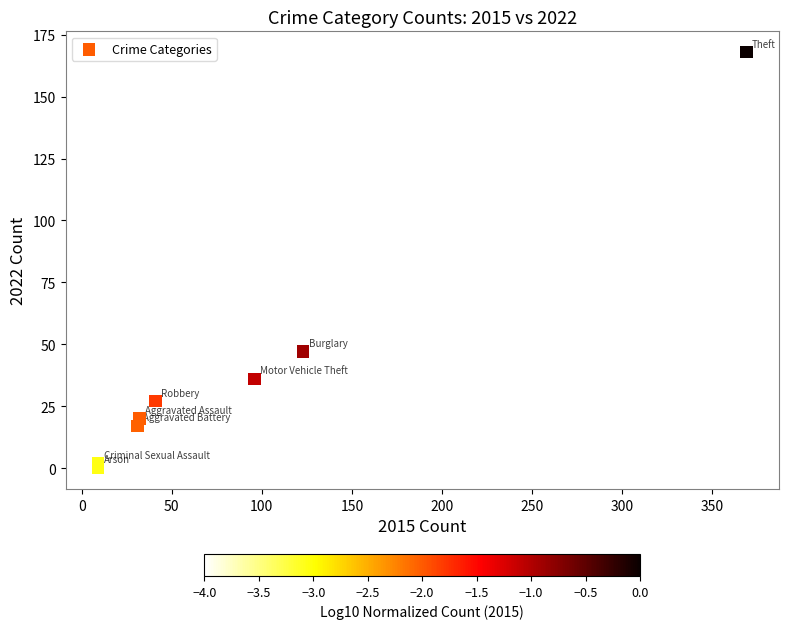

What is the average X value?

89